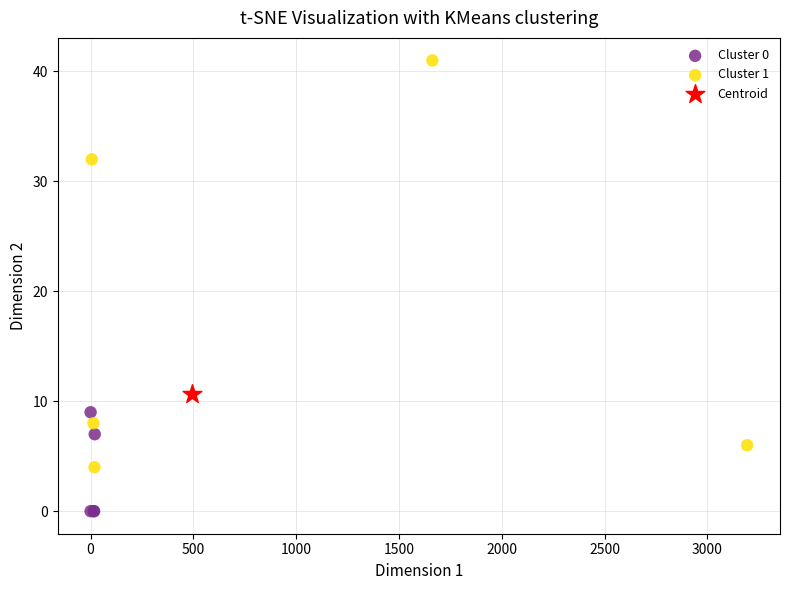

Which series reaches the maximum Y coordinate?

Cluster 1